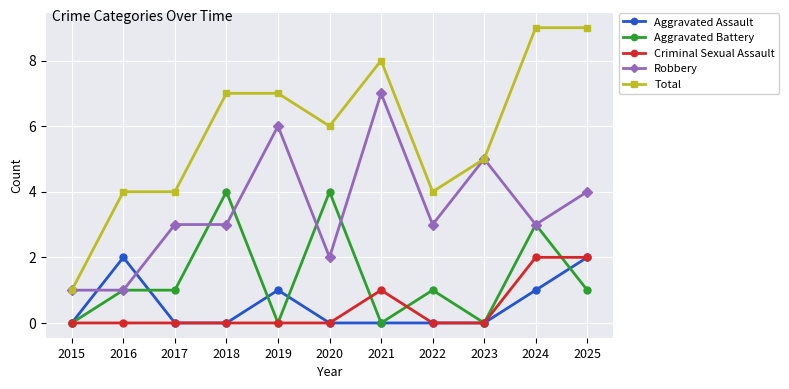

What is the total value across all series at 2024?

18